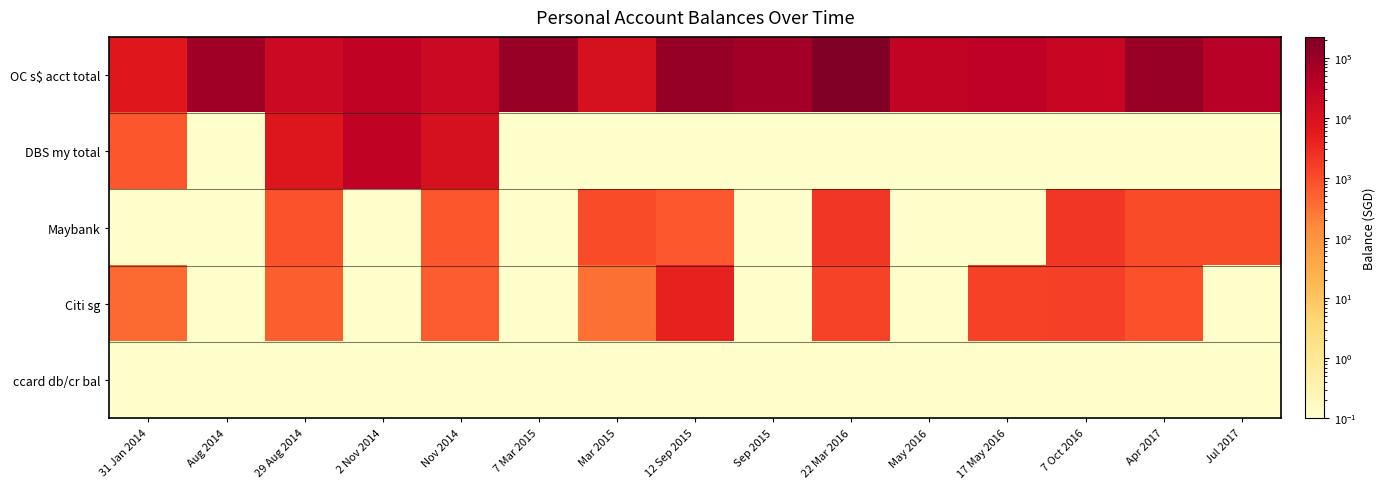

What is the spread (max minus min) of values at 12 Sep 2015?

109463.9